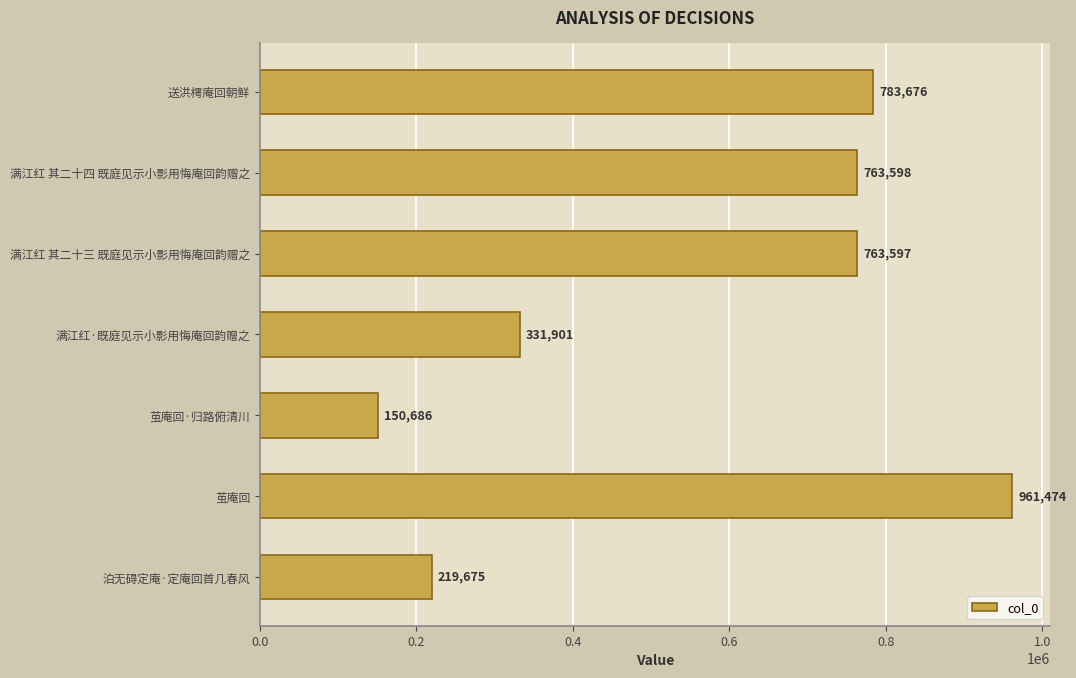

Are the bars grouped side by side (vs. stacked)?

No